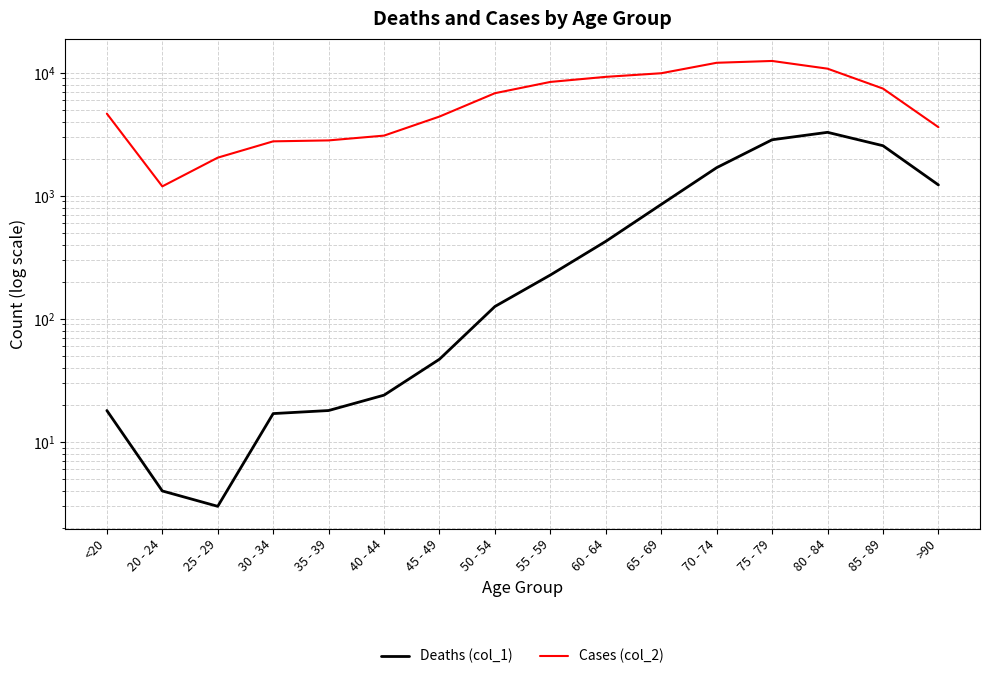

List the series in order of their overall mean, highest first.

Cases (col_2), Deaths (col_1)